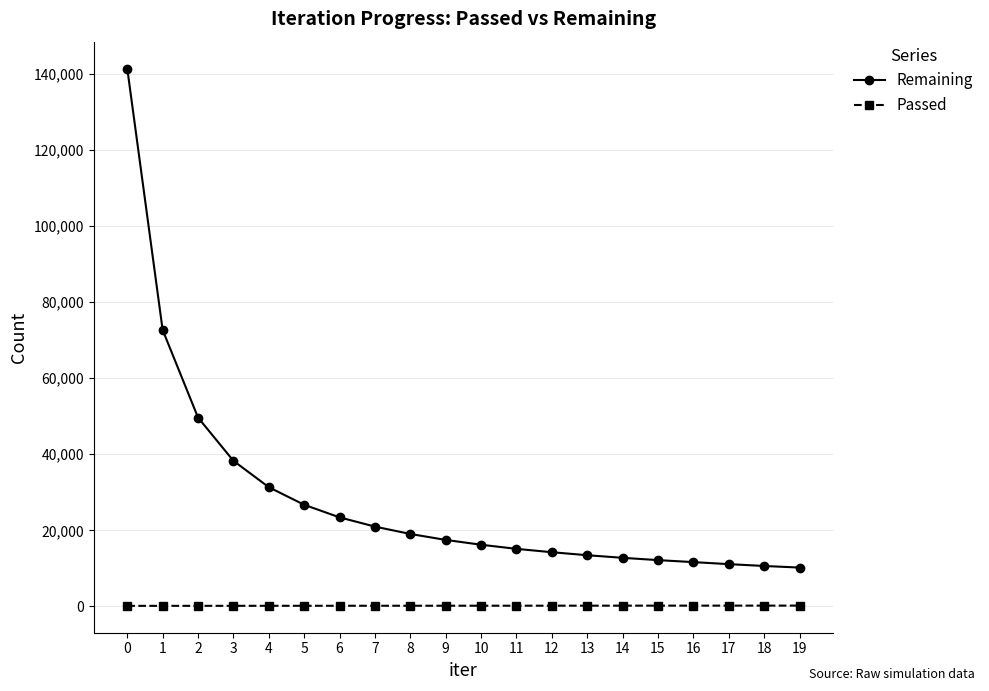

What is the total value across all series at 10?

16391